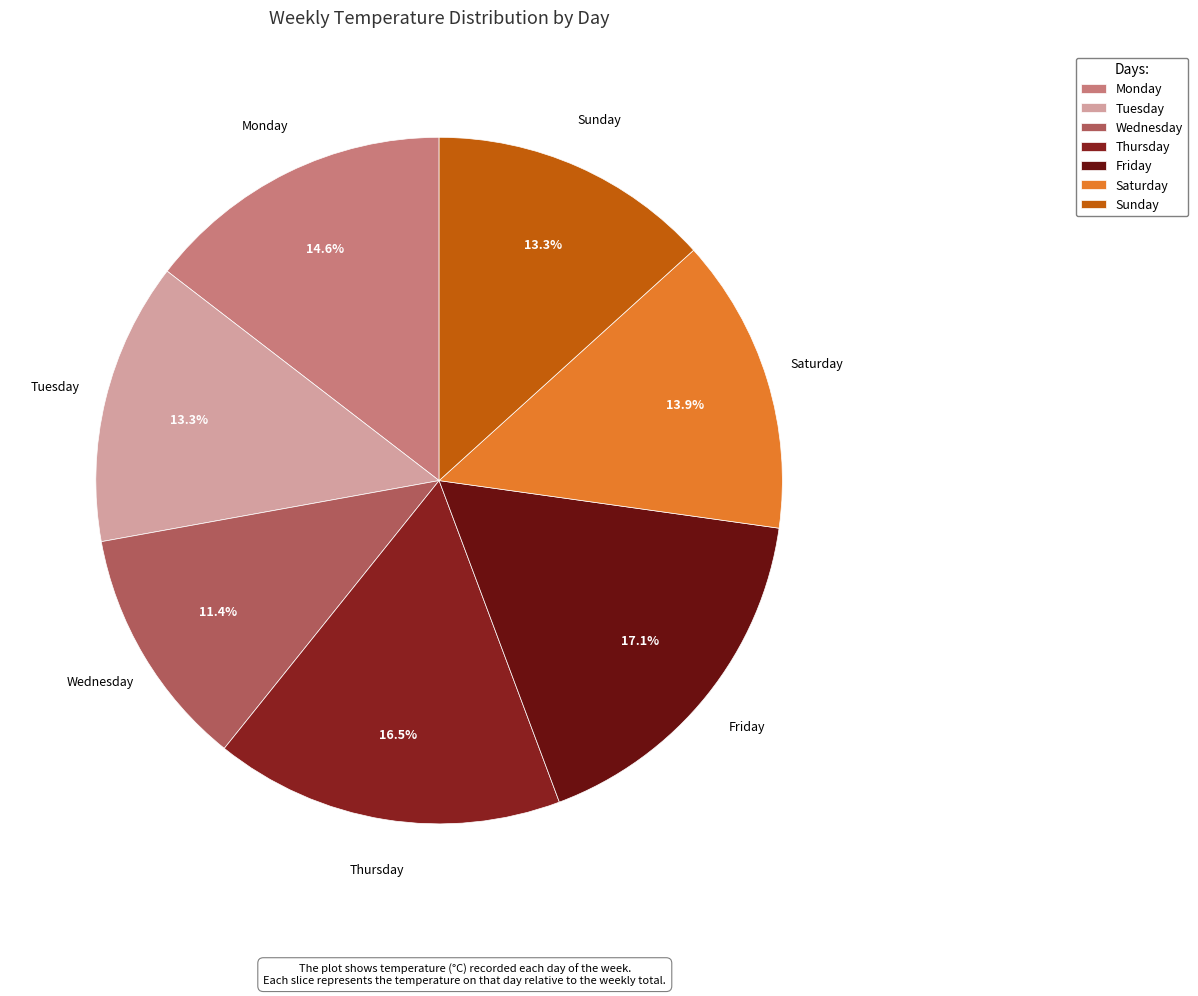

Is there any slice that represents more than half of the pie?

No